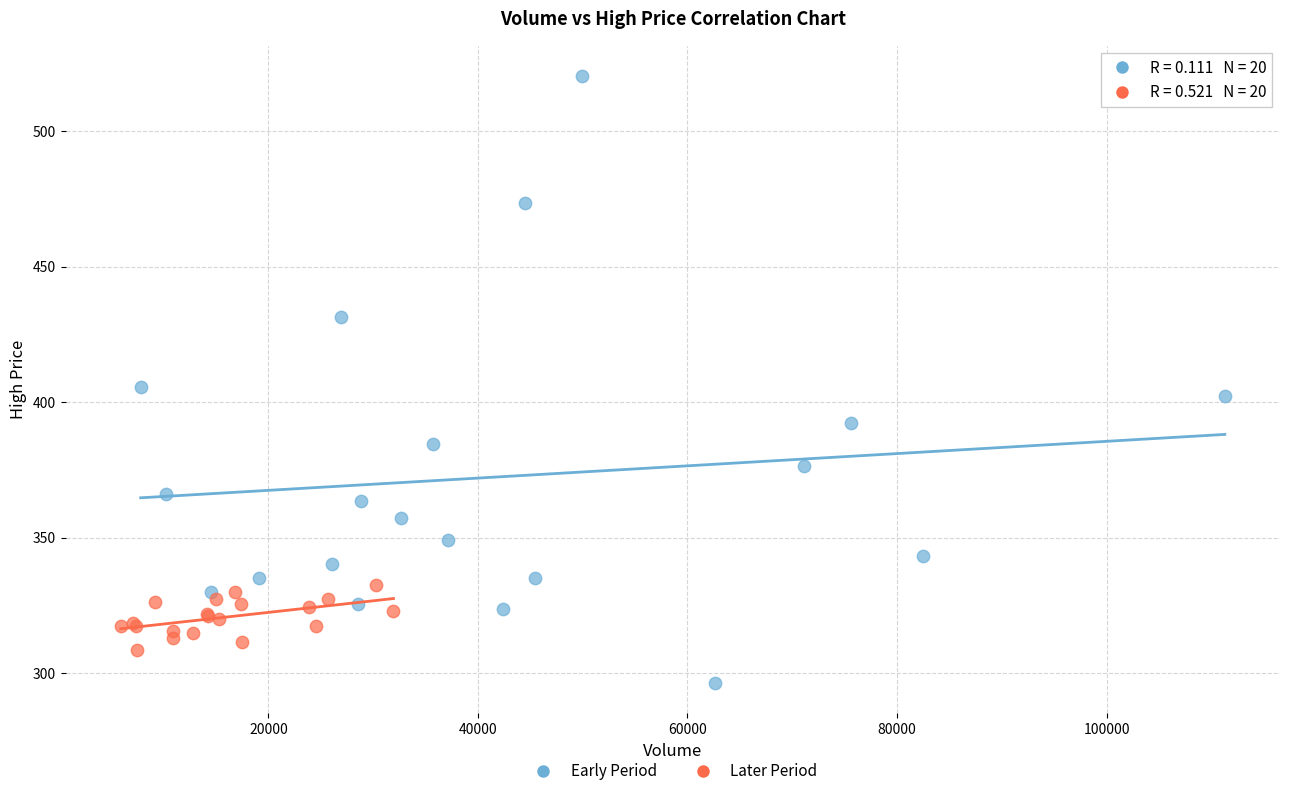

What are all the series names shown in the legend?

Early Period, Later Period